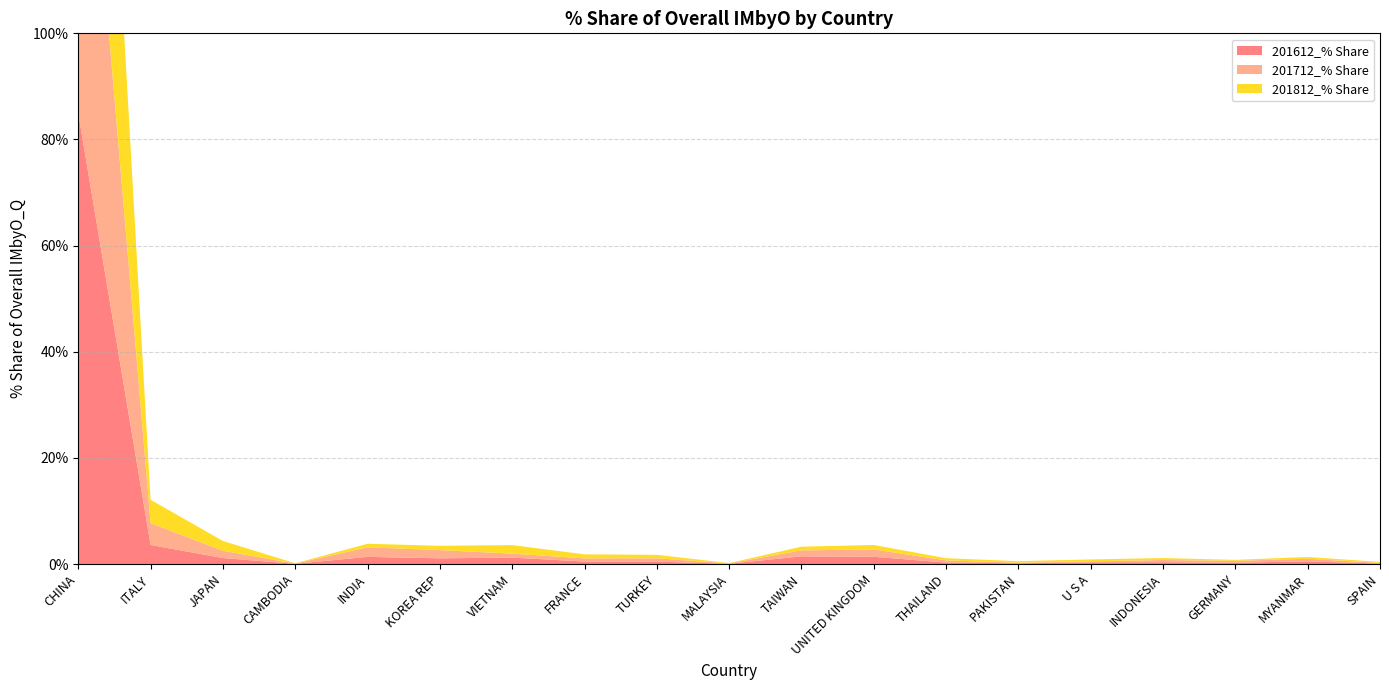

Reading left to right, list all the values displayed in this chart.

201612_% Share: CHINA=84.9	ITALY=3.6	JAPAN=1.1	CAMBODIA=0.0	INDIA=1.3	KOREA REP=1.1	VIETNAM=1.2	FRANCE=0.5	TURKEY=0.5	MALAYSIA=0.0	TAIWAN=1.4	UNITED KINGDOM=1.4	THAILAND=0.3	PAKISTAN=0.1	U S A=0.3	INDONESIA=0.3	GERMANY=0.3	MYANMAR=0.5	SPAIN=0.1
201712_% Share: CHINA=83.2	ITALY=4.1	JAPAN=1.4	CAMBODIA=0.1	INDIA=1.8	KOREA REP=1.5	VIETNAM=0.7	FRANCE=0.6	TURKEY=0.6	MALAYSIA=0.1	TAIWAN=1.1	UNITED KINGDOM=1.4	THAILAND=0.4	PAKISTAN=0.1	U S A=0.2	INDONESIA=0.4	GERMANY=0.3	MYANMAR=0.5	SPAIN=0.1
201812_% Share: CHINA=84.1	ITALY=4.4	JAPAN=1.8	CAMBODIA=0.0	INDIA=0.7	KOREA REP=0.8	VIETNAM=1.6	FRANCE=0.8	TURKEY=0.7	MALAYSIA=0.1	TAIWAN=0.7	UNITED KINGDOM=0.8	THAILAND=0.4	PAKISTAN=0.3	U S A=0.4	INDONESIA=0.4	GERMANY=0.2	MYANMAR=0.3	SPAIN=0.2